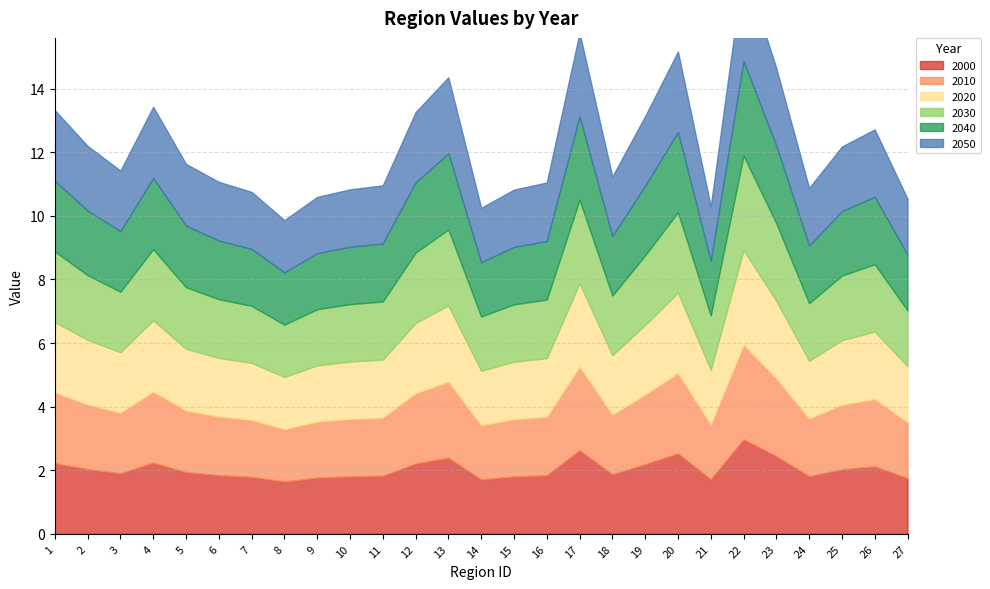

Where is the first local minimum for 2050?

3